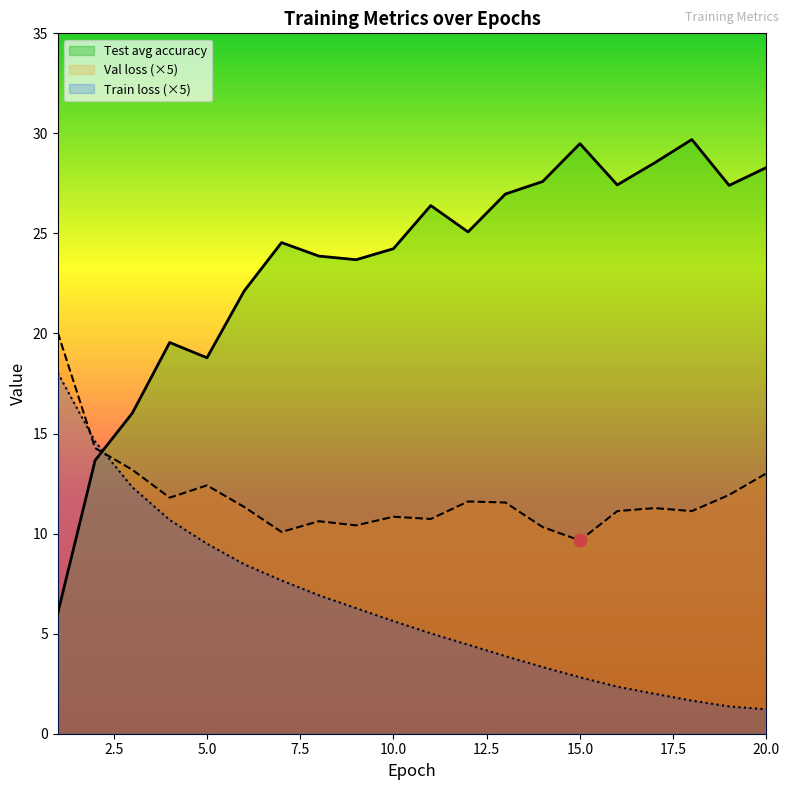

What is the total value across all series at 6?

41.9